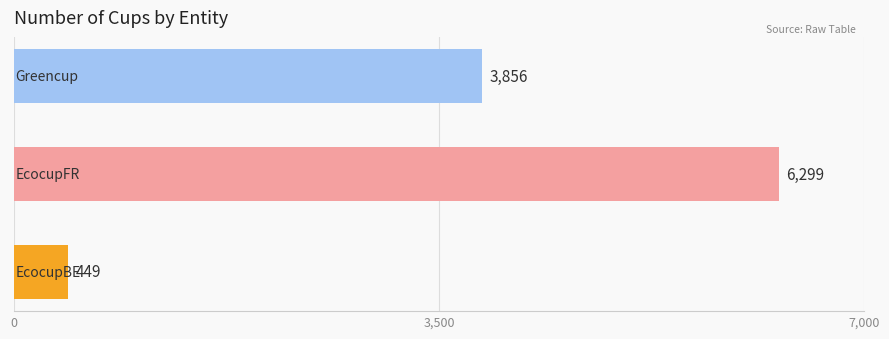

Count the values in the range 449 to 6299.

3